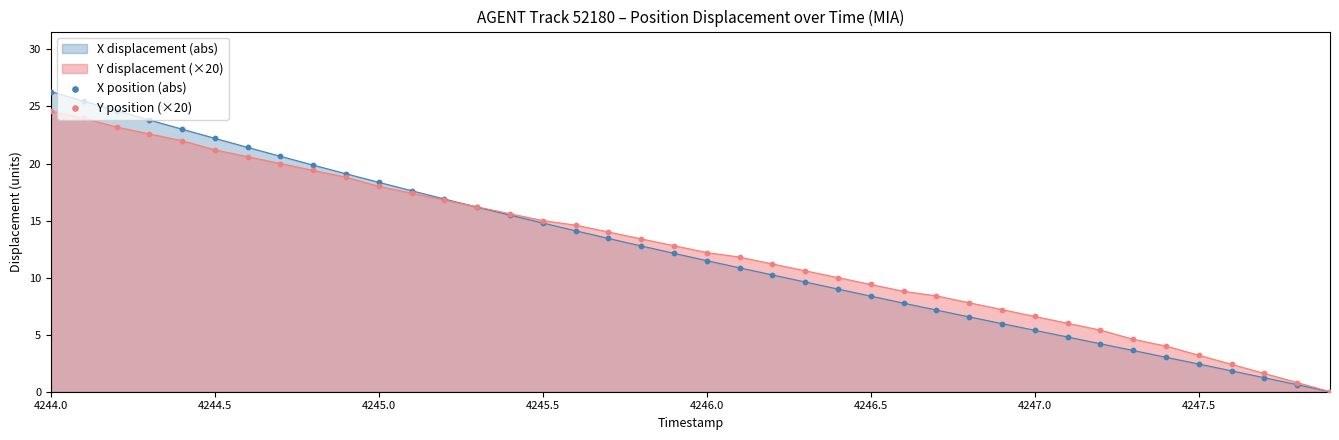

At which category is the sum across all series the highest?

4244.0